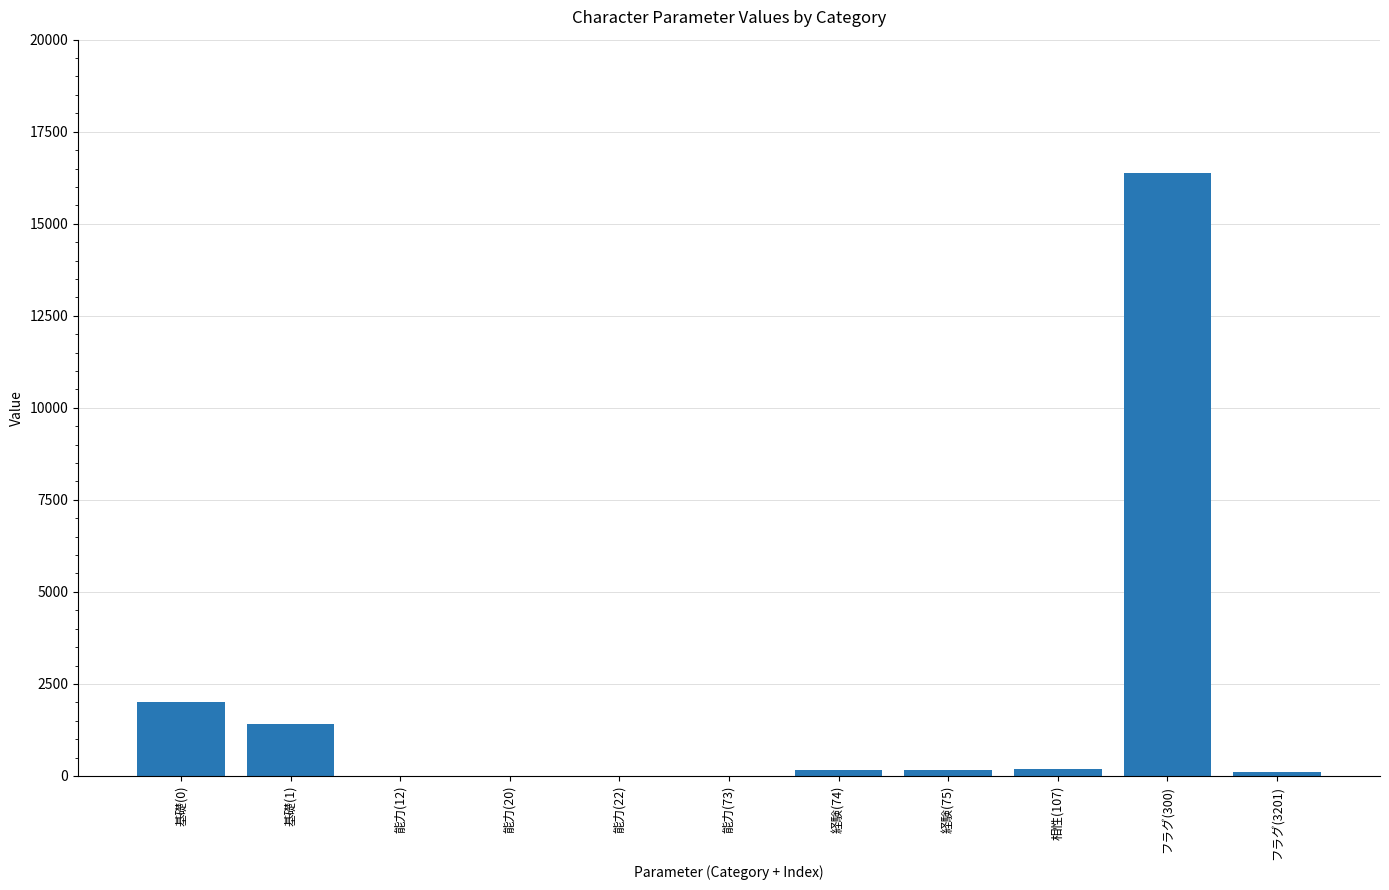

How many data points does each series have?

11